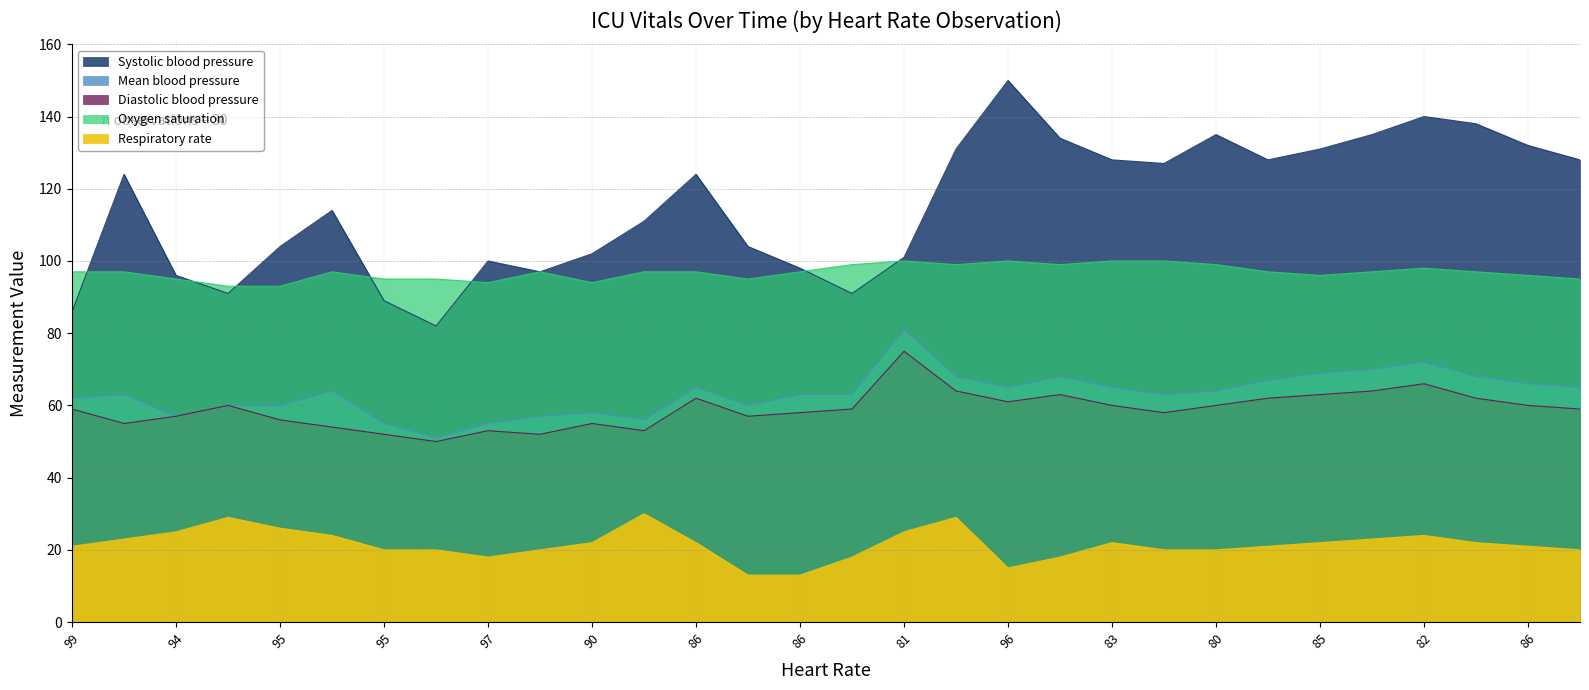

Reading left to right, extract all data points from this chart.

Systolic blood pressure: 86	124	96	91	104	114	89	82	100	97	102	111	124	104	98	91	101	131	150	134	128	127	135	128	131	135	140	138	132	128
Mean blood pressure: 62	63	57	60	60	64	55	51	55	57	58	56	65	60	63	63	81	68	65	68	65	63	64	67	69	70	72	68	66	65
Diastolic blood pressure: 59	55	57	60	56	54	52	50	53	52	55	53	62	57	58	59	75	64	61	63	60	58	60	62	63	64	66	62	60	59
Oxygen saturation: 97	97	95	93	93	97	95	95	94	97	94	97	97	95	97	99	100	99	100	99	100	100	99	97	96	97	98	97	96	95
Respiratory rate: 21	23	25	29	26	24	20	20	18	20	22	30	22	13	13	18	25	29	15	18	22	20	20	21	22	23	24	22	21	20